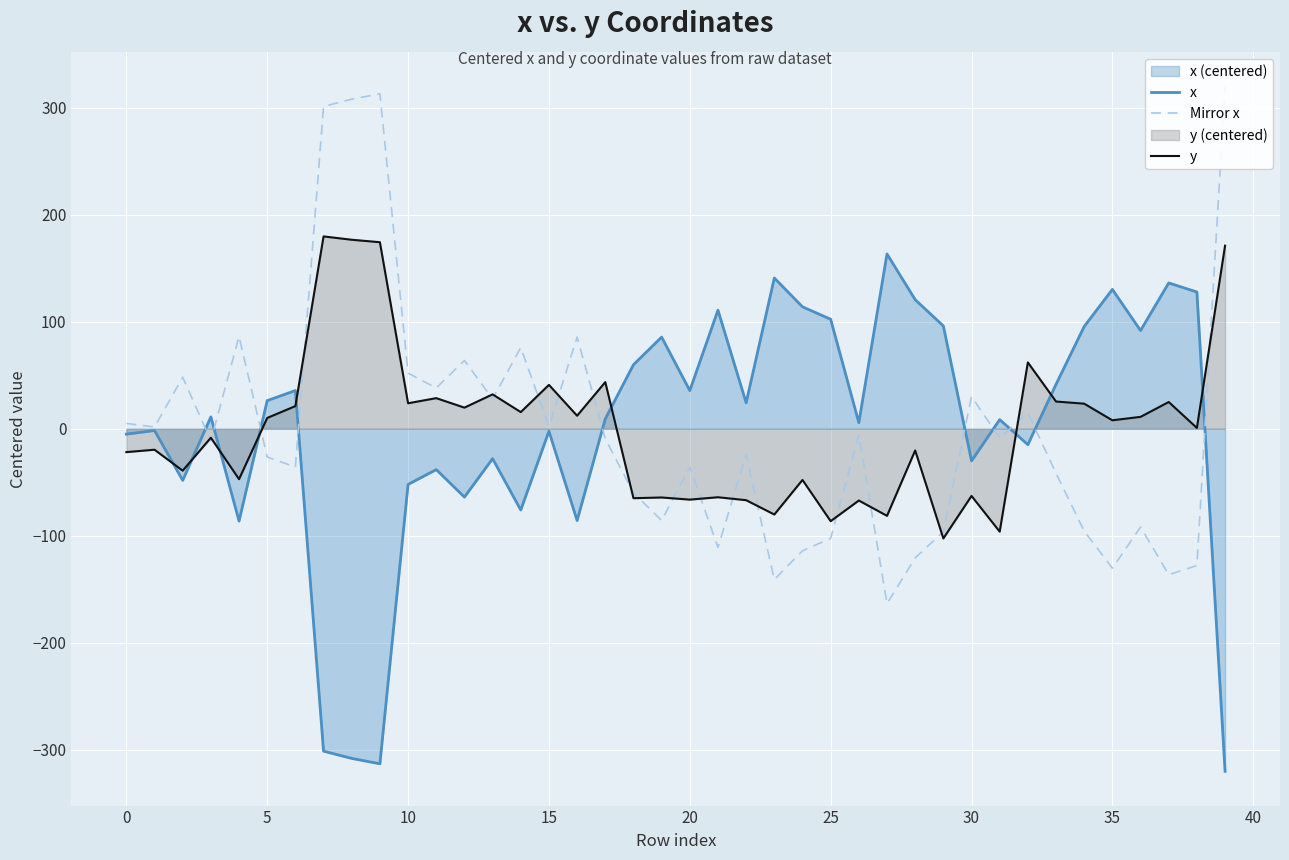

The Mirror x series shows 488.4 at 39. True or false?

False